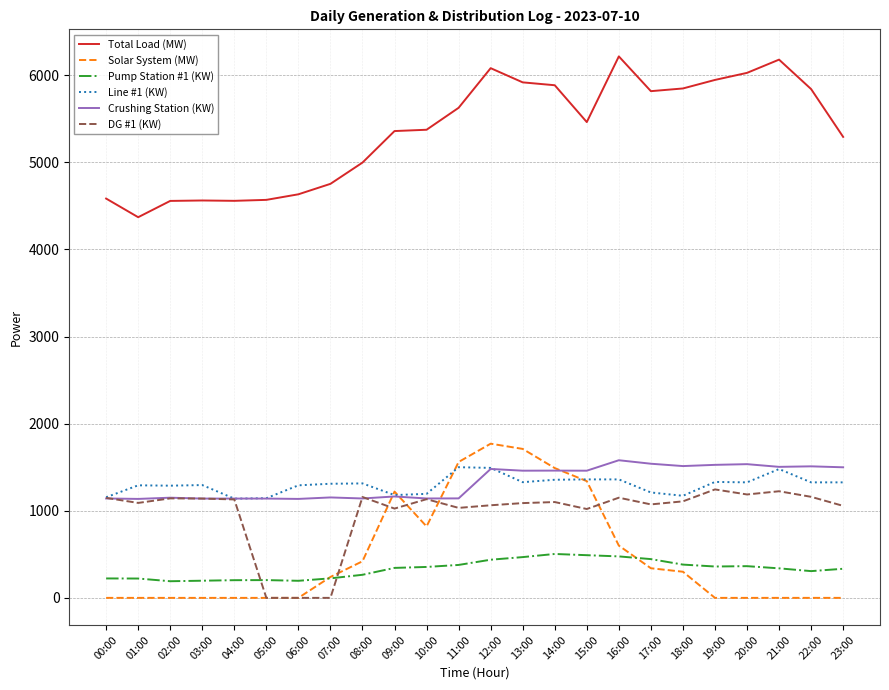

The Pump Station #1 (KW) series shows 191 at 02:00. True or false?

True